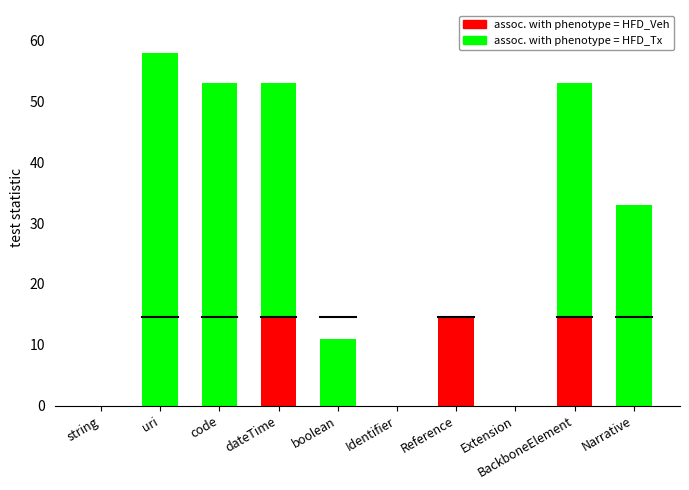

Rank the series by their maximum value, from highest to lowest.

assoc. with phenotype = HFD_Tx, assoc. with phenotype = HFD_Veh